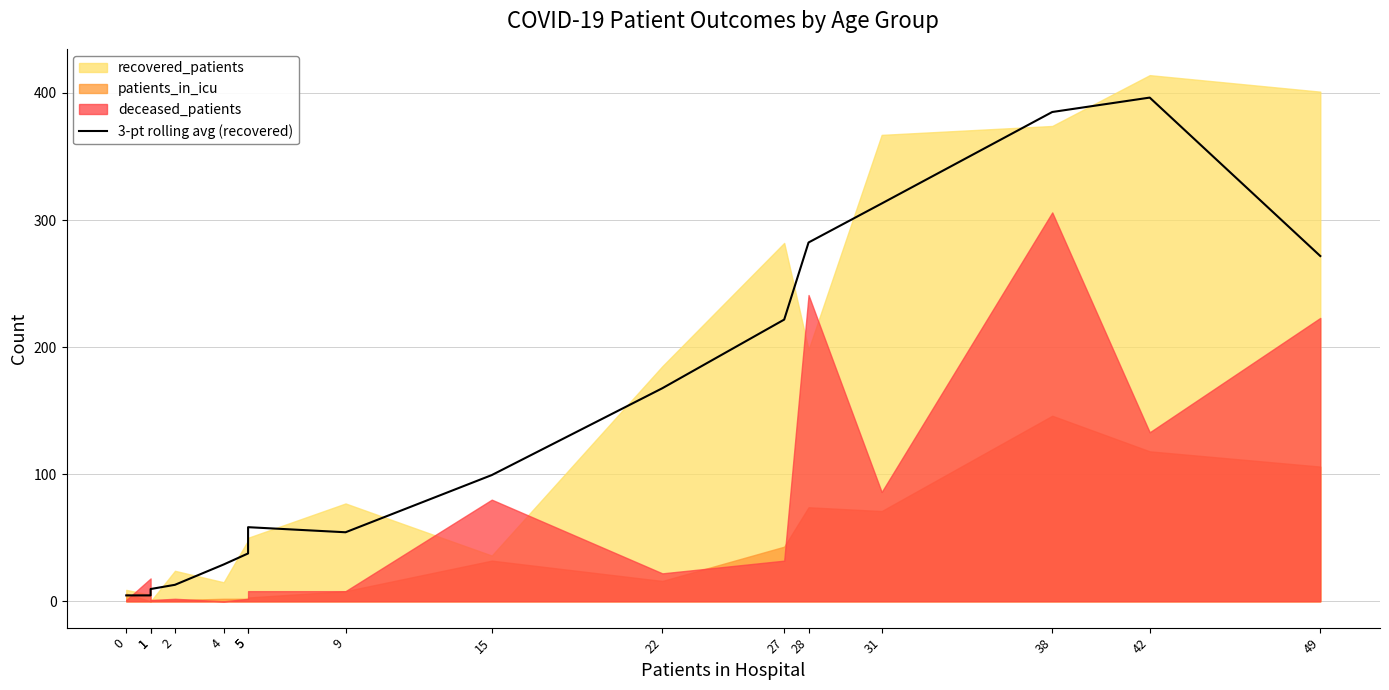

How many data points are less than 99?

8